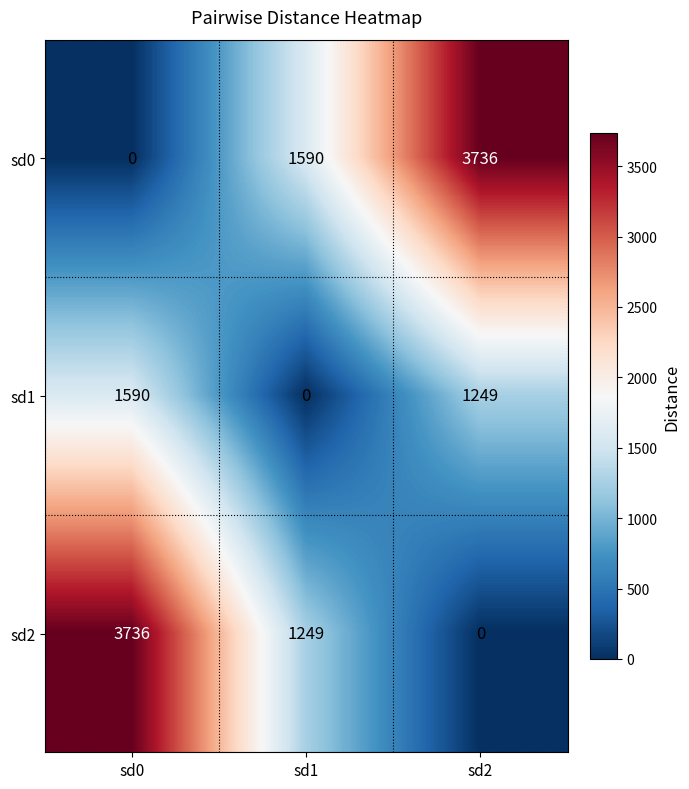

How many series are shown in this chart?

3